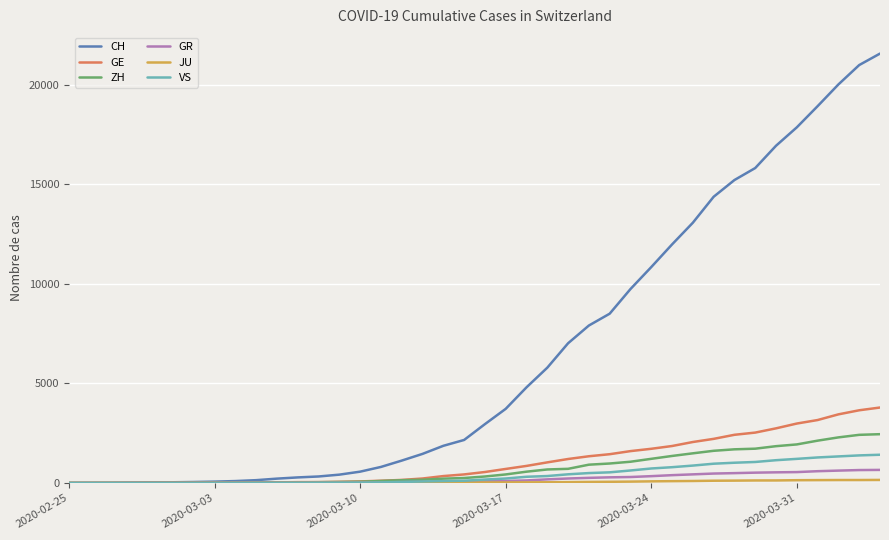

What is the greatest value displayed?

21554